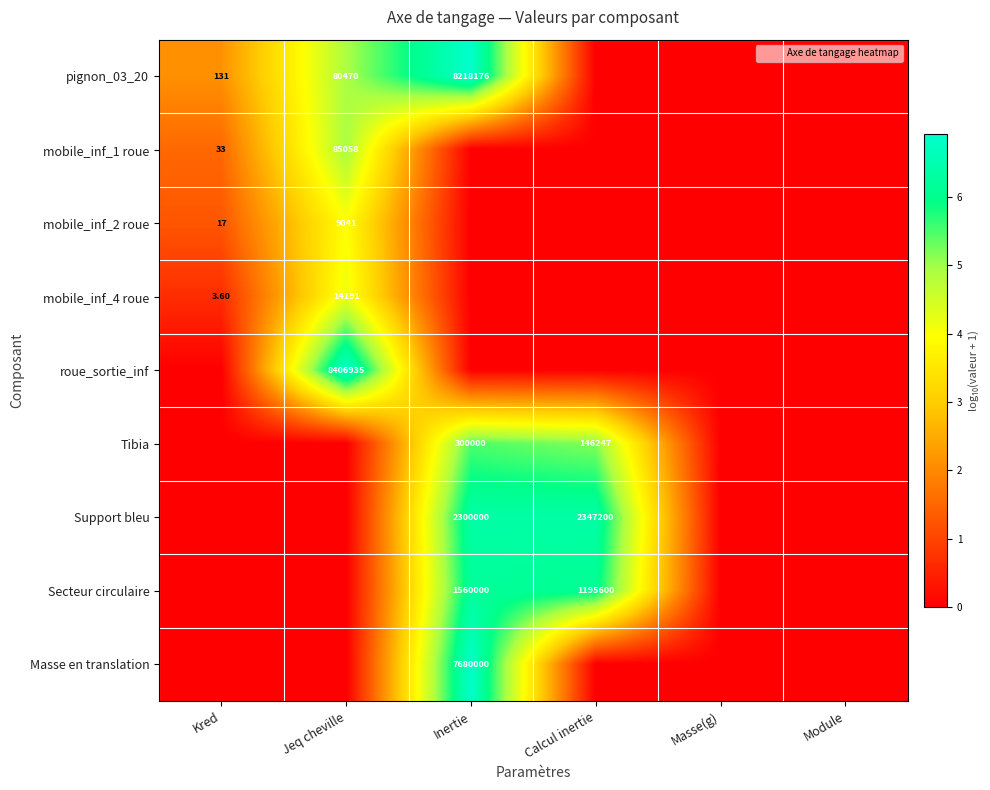

Is it true that Secteur circulaire equals 0.0 at Kred?

True